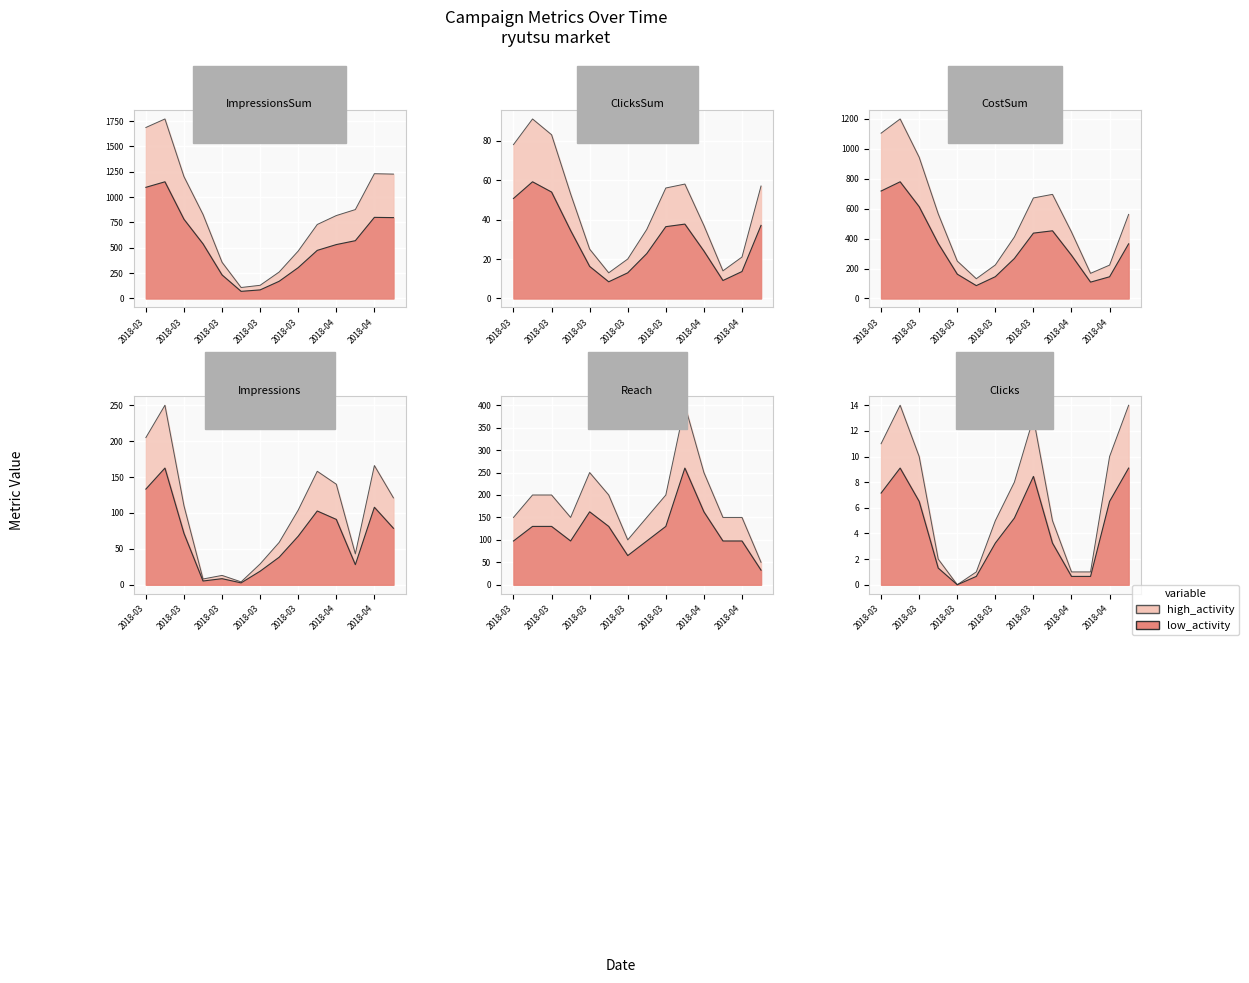

Is it true that ClicksRaw equals 17.1 at 2018-03?

False